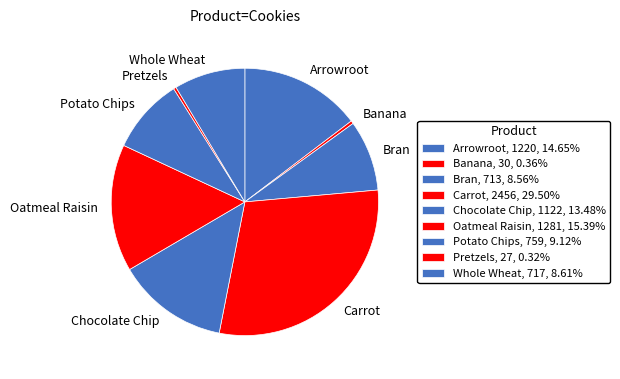

How many segments does this pie chart have?

9